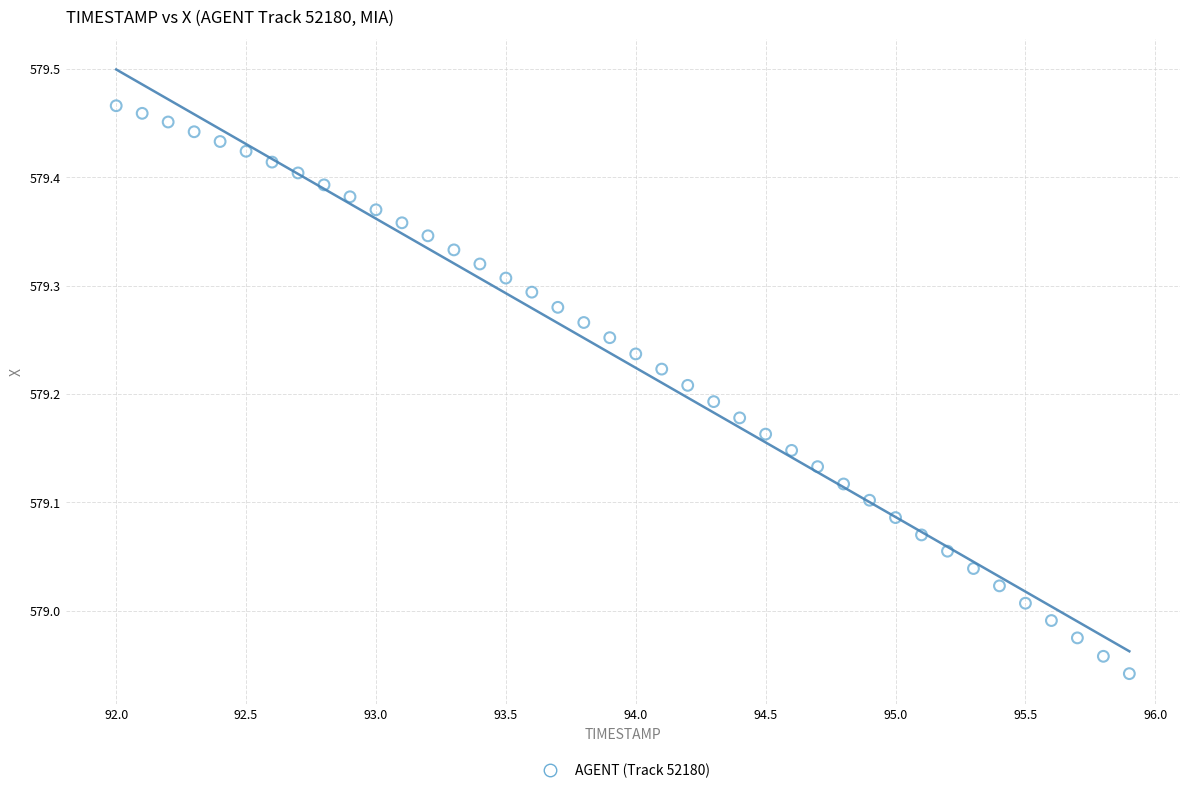

What is the range of Y values (max minus min)?

0.5